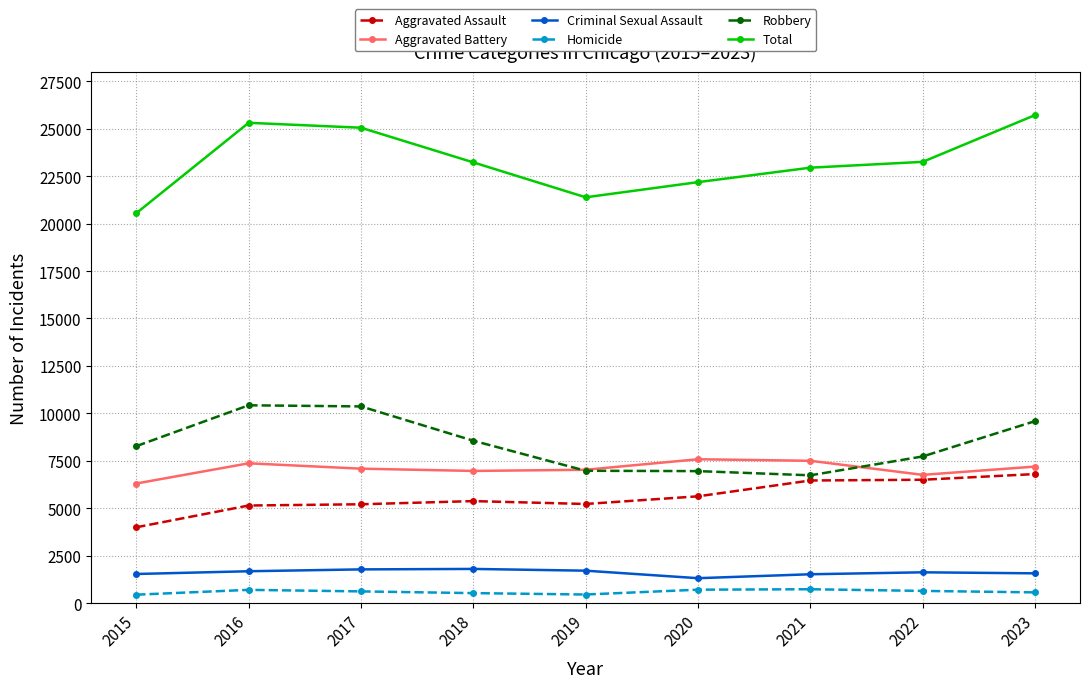

In Aggravated Assault, how many points are lower than both neighbors (excluding endpoints)?

1